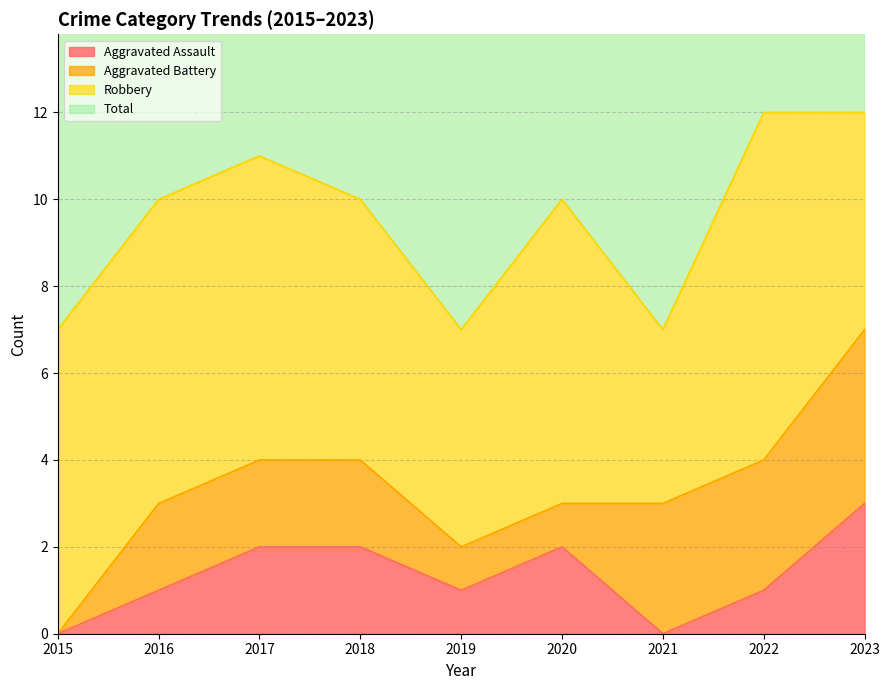

Count the number of categories in the chart.

9